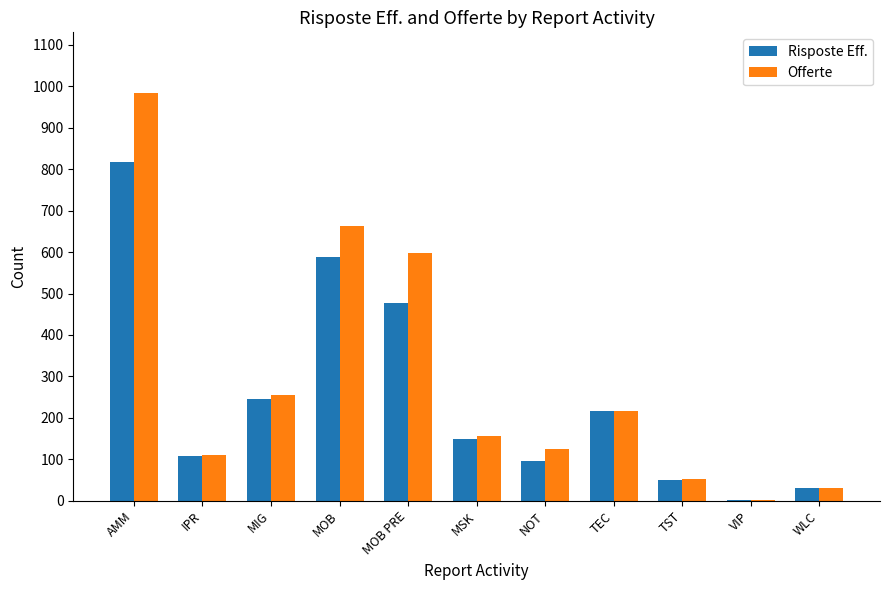

Which label corresponds to the largest value in the chart?

AMM